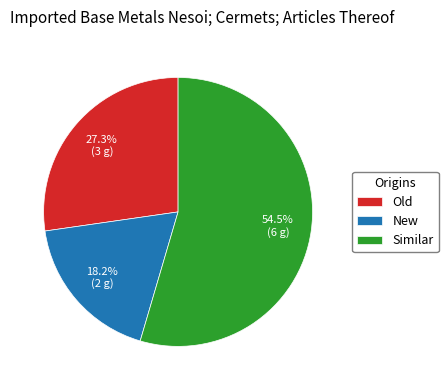

What is the ratio of the value at Similar to the value at New?

3.0